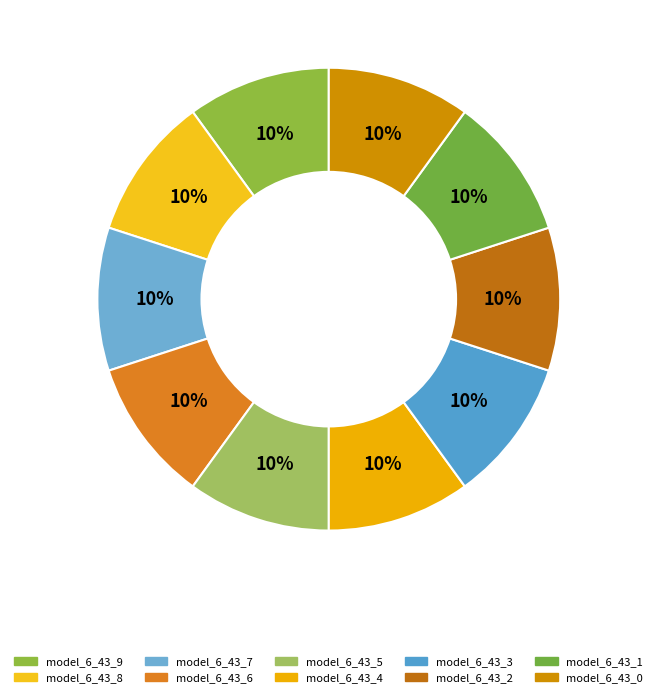

How many slices are in this pie chart?

10